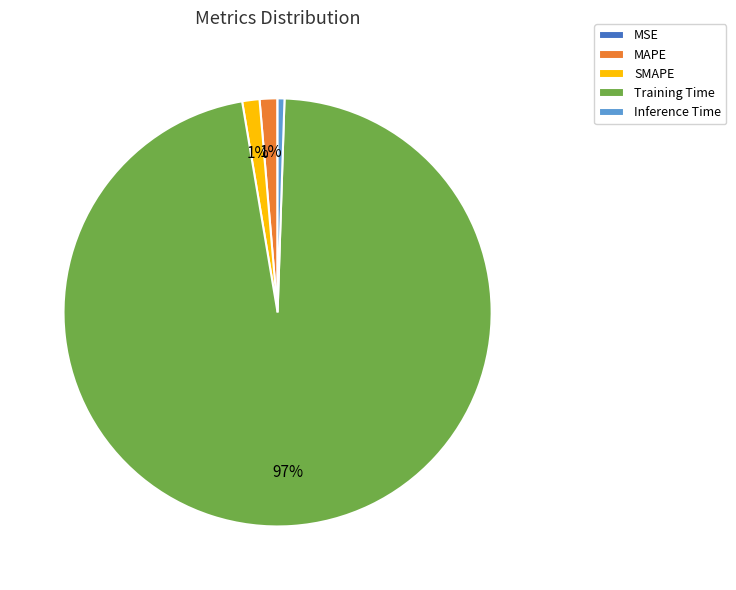

What is the largest slice in the pie chart?

Training Time